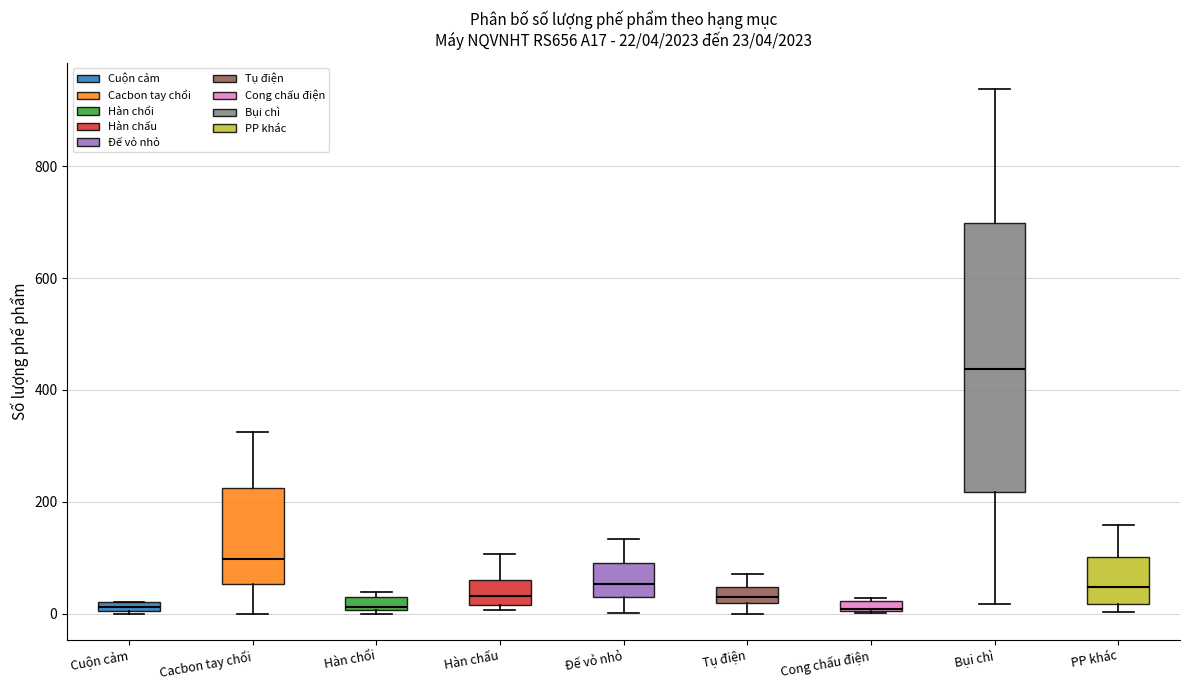

Comparing the boxes themselves (not the whiskers), which one is the tallest?

Bụi chì